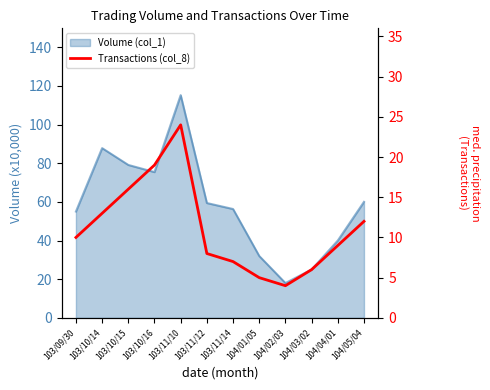

Is it true that the value at 104/04/01 is 9?

True